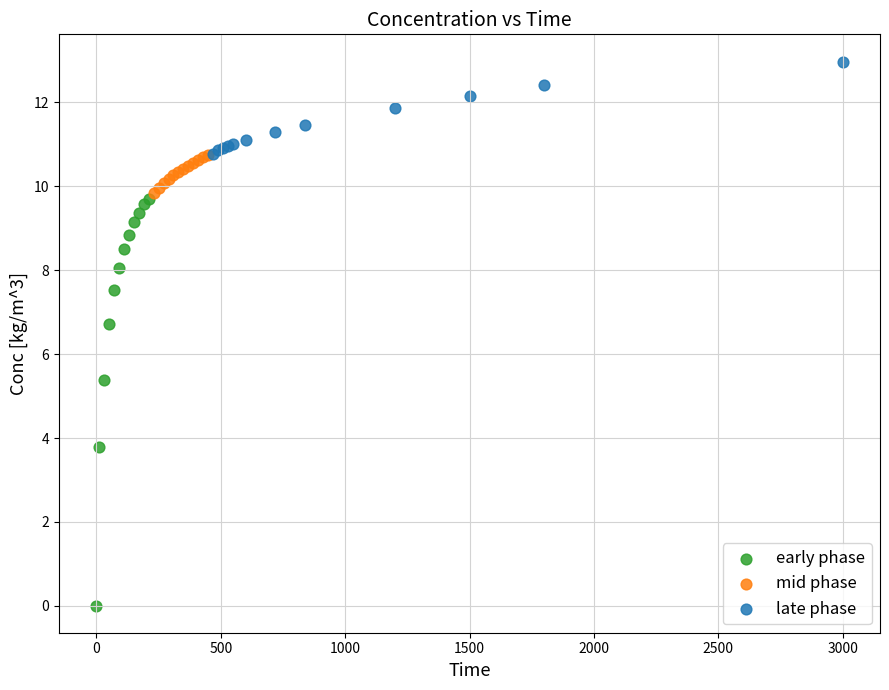

Which series contains the highest Y value?

late phase